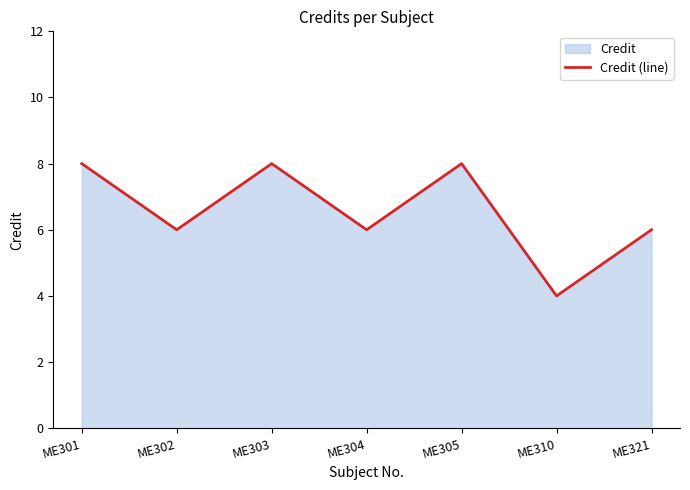

What is the difference between the second highest and second lowest values?

2